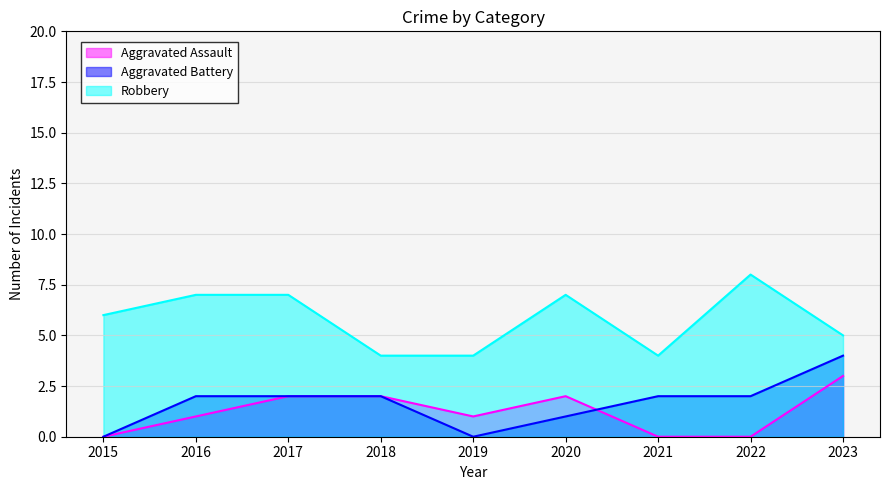

True or false: Robbery has a value of 4 at 2018.

True